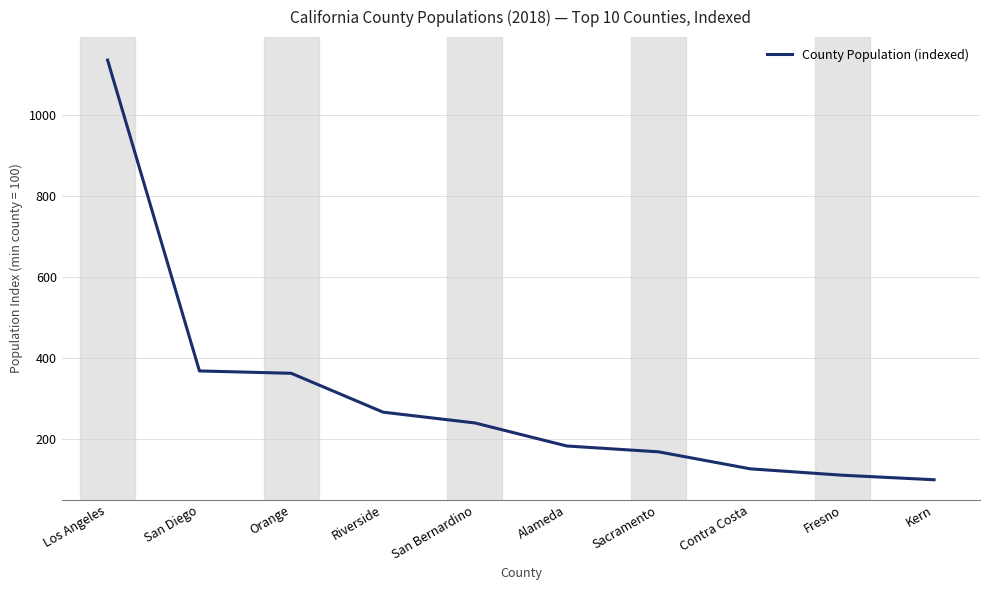

What is the difference between the values at Los Angeles and Fresno?

1024.1